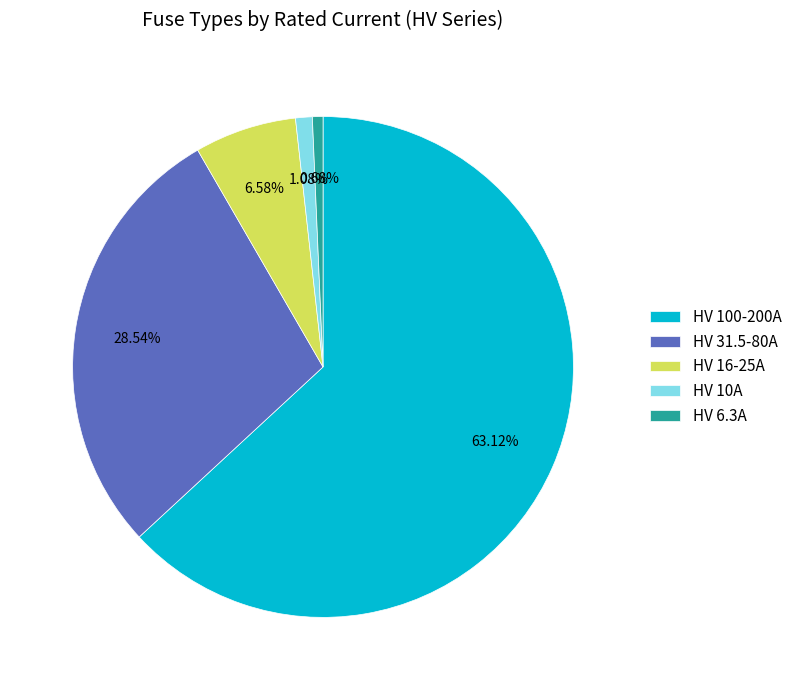

Combined, do HV 100-200A and HV 10A account for over 50%?

Yes